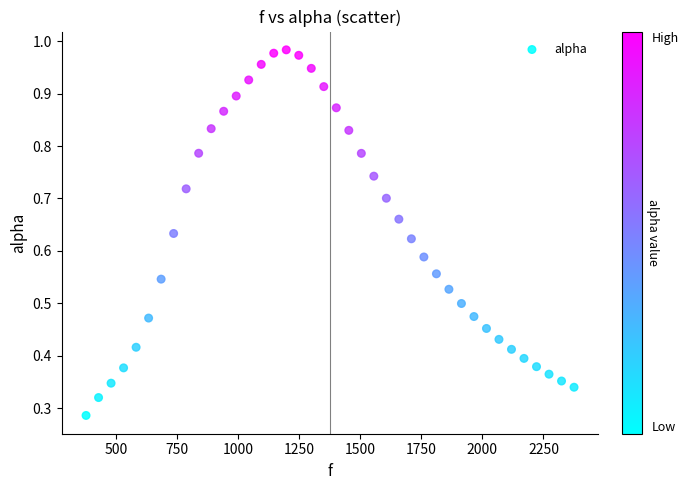

What is the range of X values (max minus min)?

1998.3